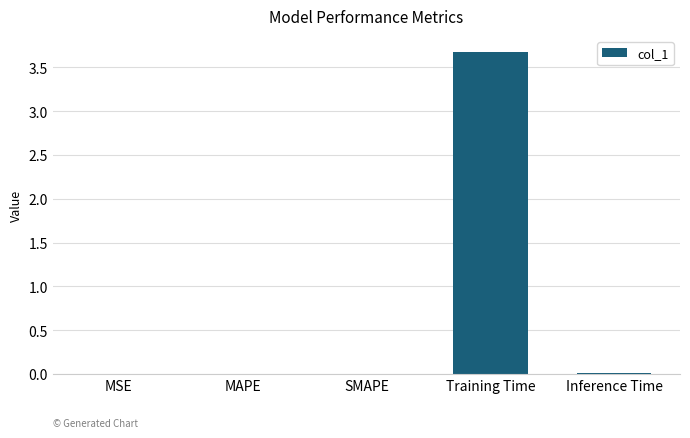

Does the chart contain stacked bars?

No